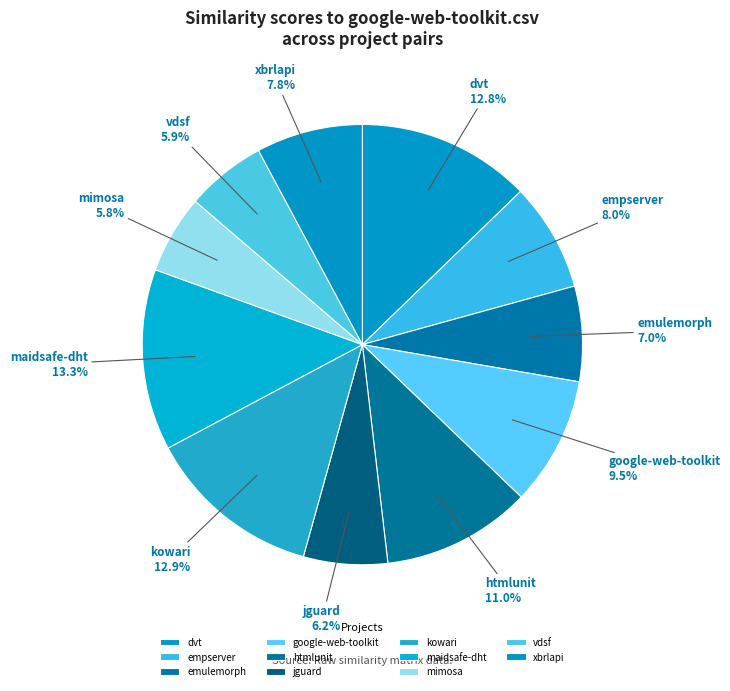

How many segments does this pie chart have?

11